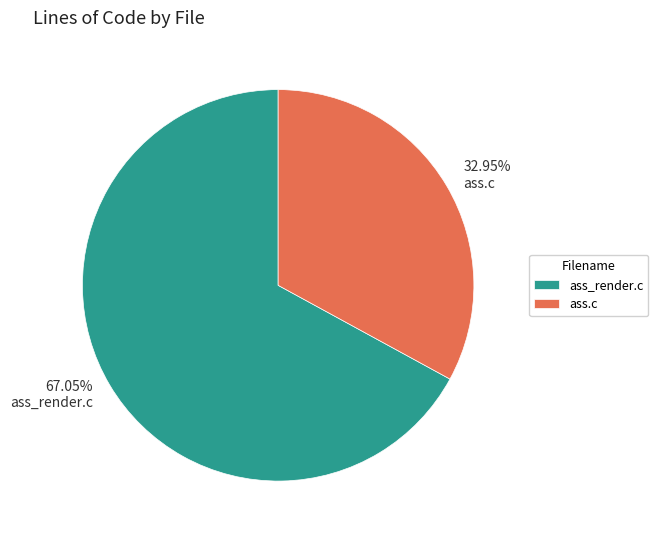

What percentage do ass.c and ass_render.c together represent?

100.0%